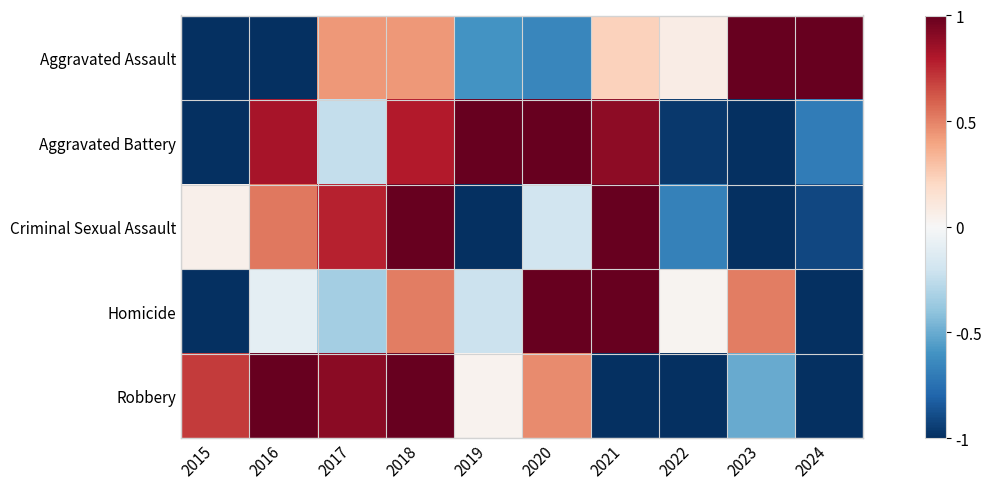

Which series has the largest range (max minus min)?

Aggravated Assault